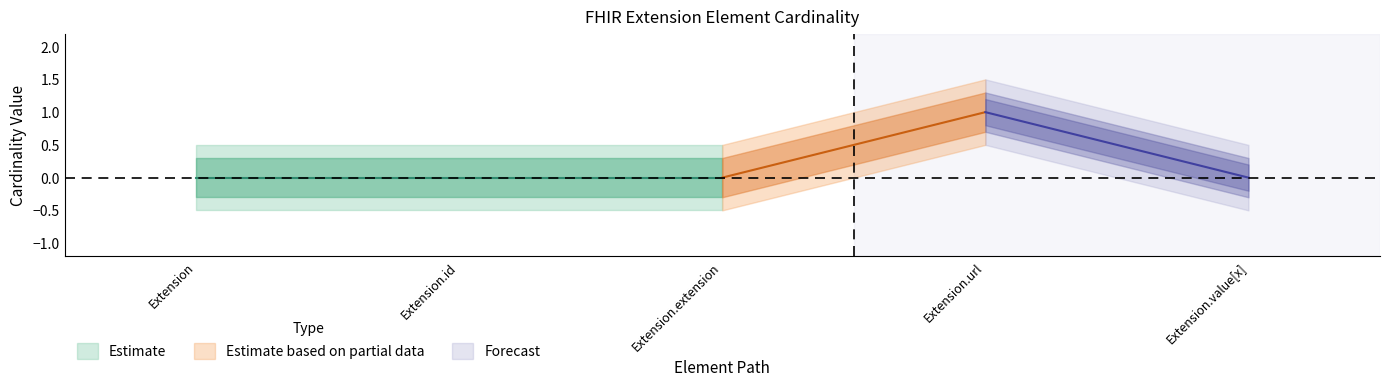

How many values in the Base Min series exceed 0?

1